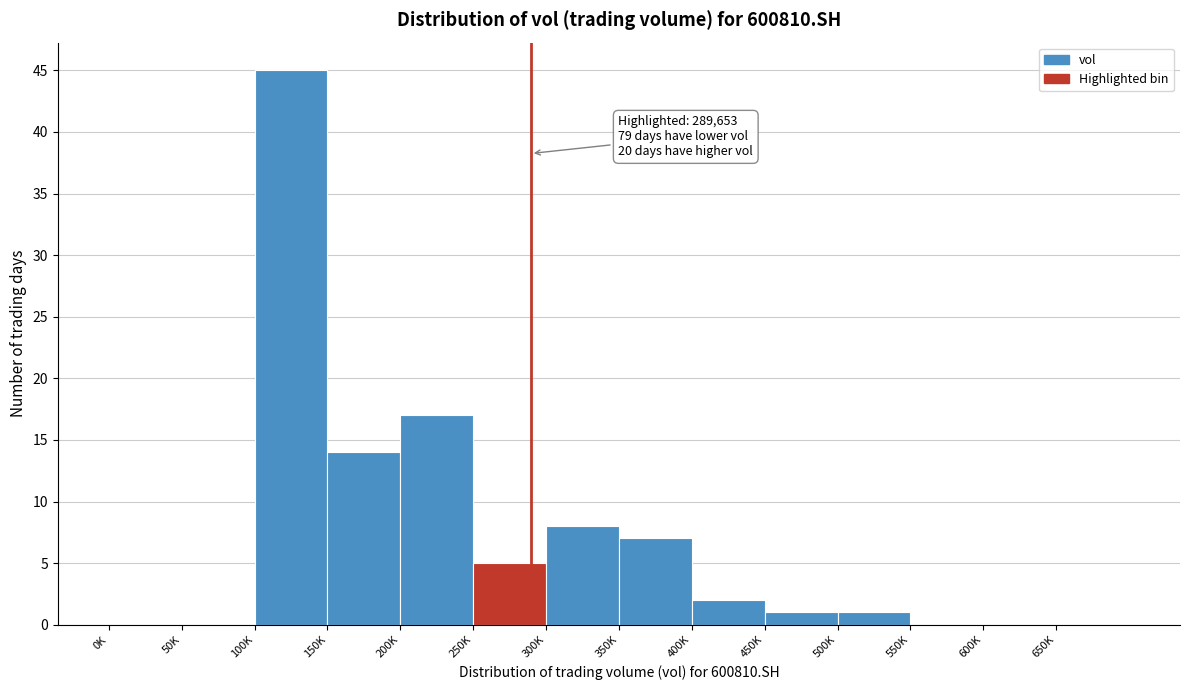

Reading left to right, transcribe all the data shown in this chart.

0K=0	50K=0	100K=45	150K=14	200K=17	250K=5	300K=8	350K=7	400K=2	450K=1	500K=1	550K=0	600K=0	650K=0